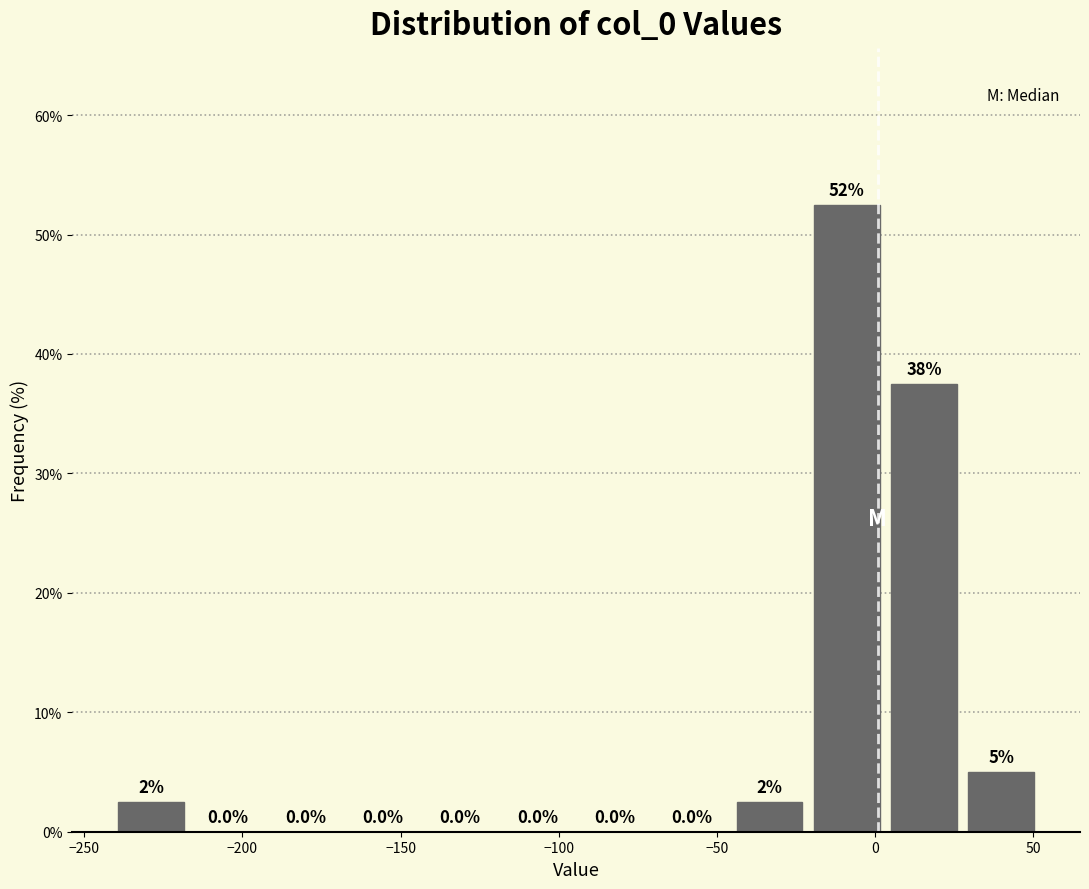

Over which range of the x-axis is the bar tallest?

-20 to 5